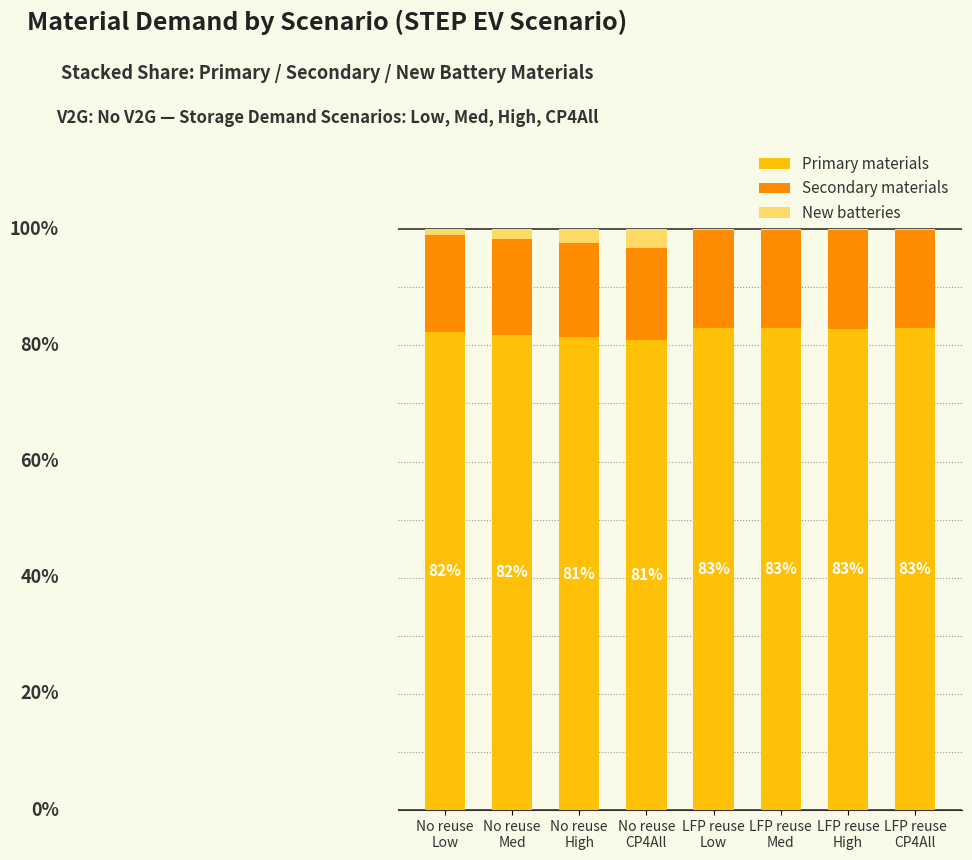

Rank the categories by New batteries value from highest to lowest.

No reuse
CP4All, No reuse
High, No reuse
Med, No reuse
Low, LFP reuse
High, LFP reuse
CP4All, LFP reuse
Med, LFP reuse
Low